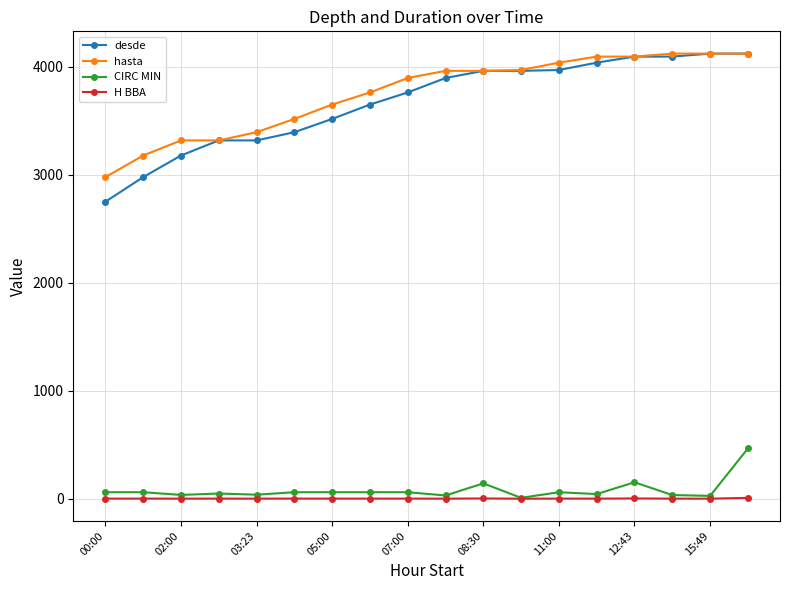

Count the number of data series in this chart.

4